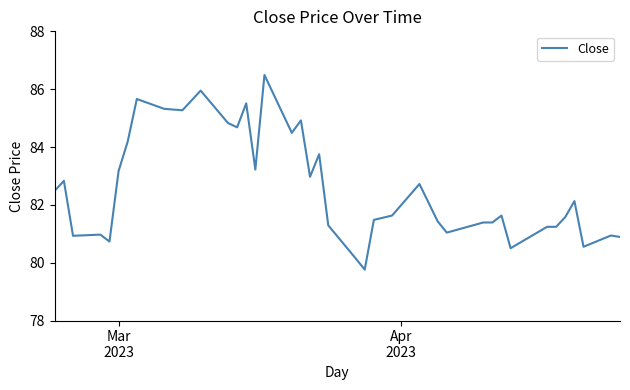

What is the maximum value shown in the chart?

86.5